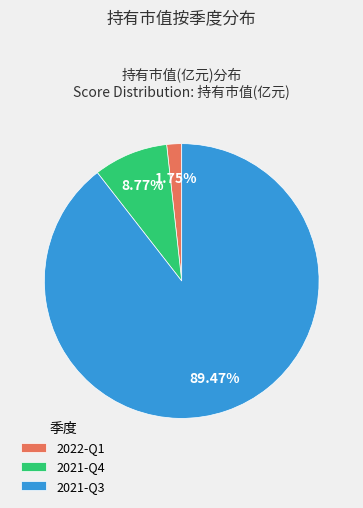

How many segments does this pie chart have?

3